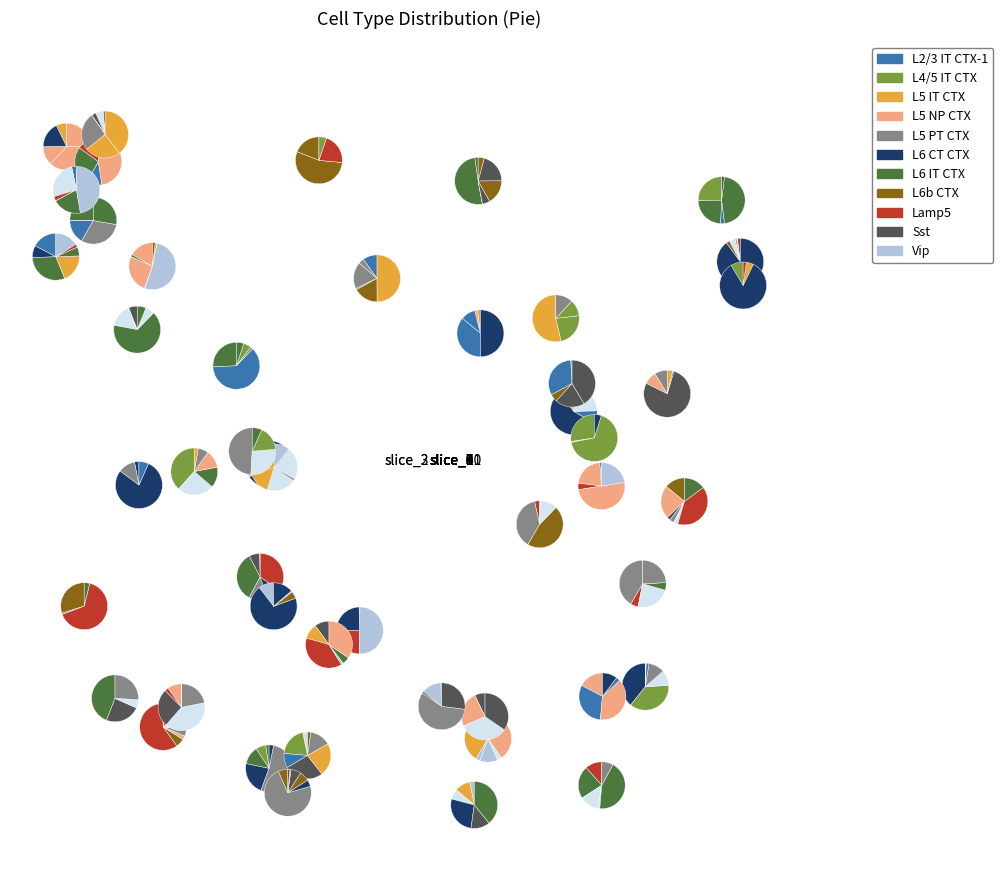

Is there any slice that represents more than half of the pie?

No